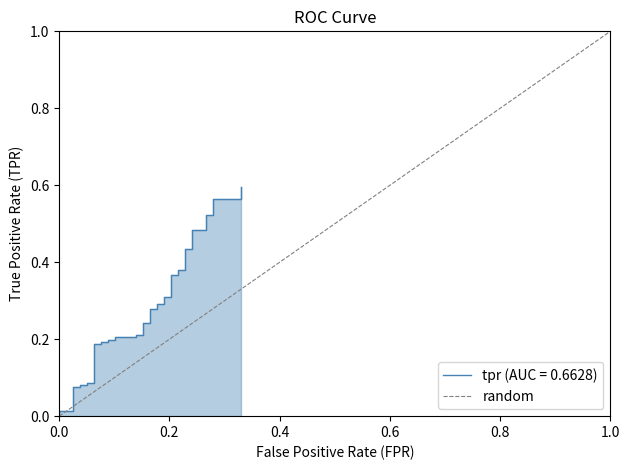

How many values are between 0 and 1?

2